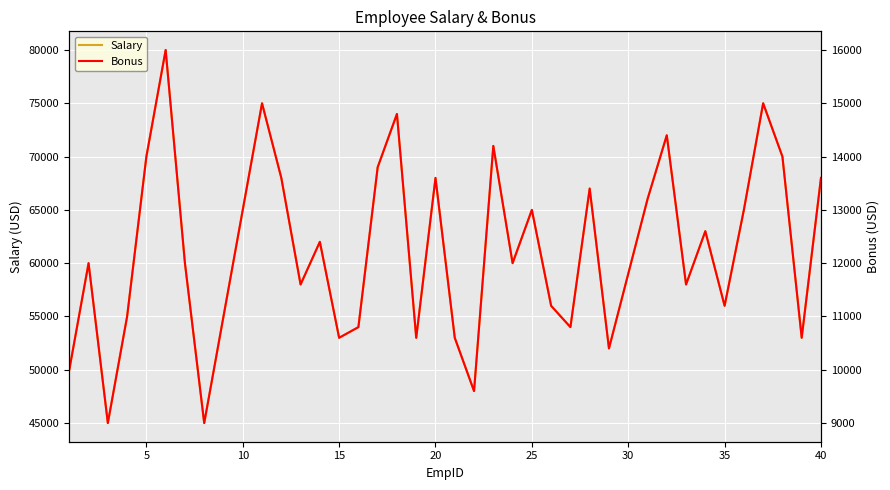

The Salary series shows 80873 at 35. True or false?

False